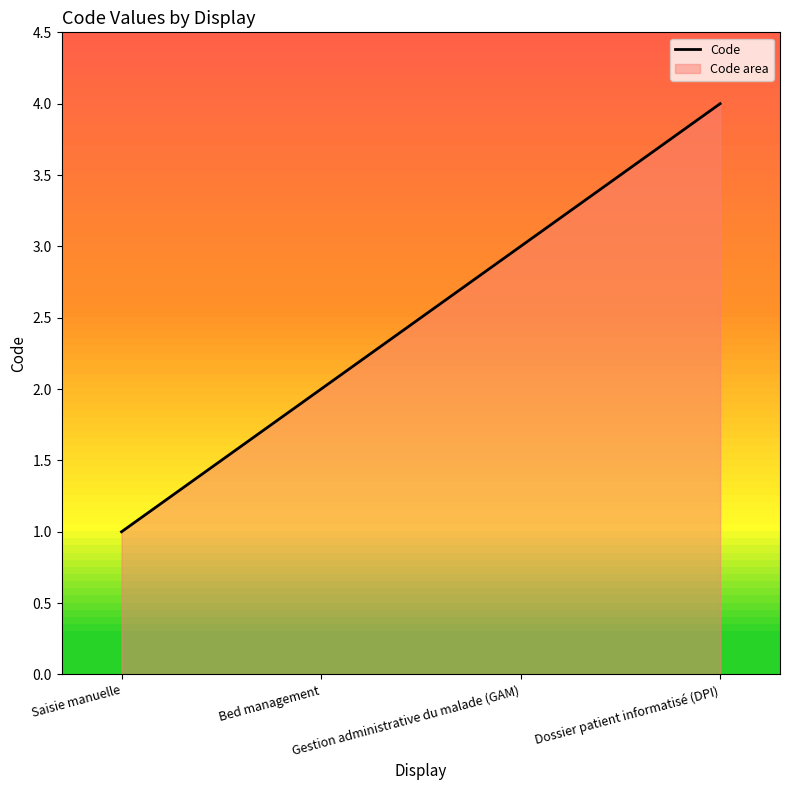

Read the value at Dossier patient informatisé (DPI).

4